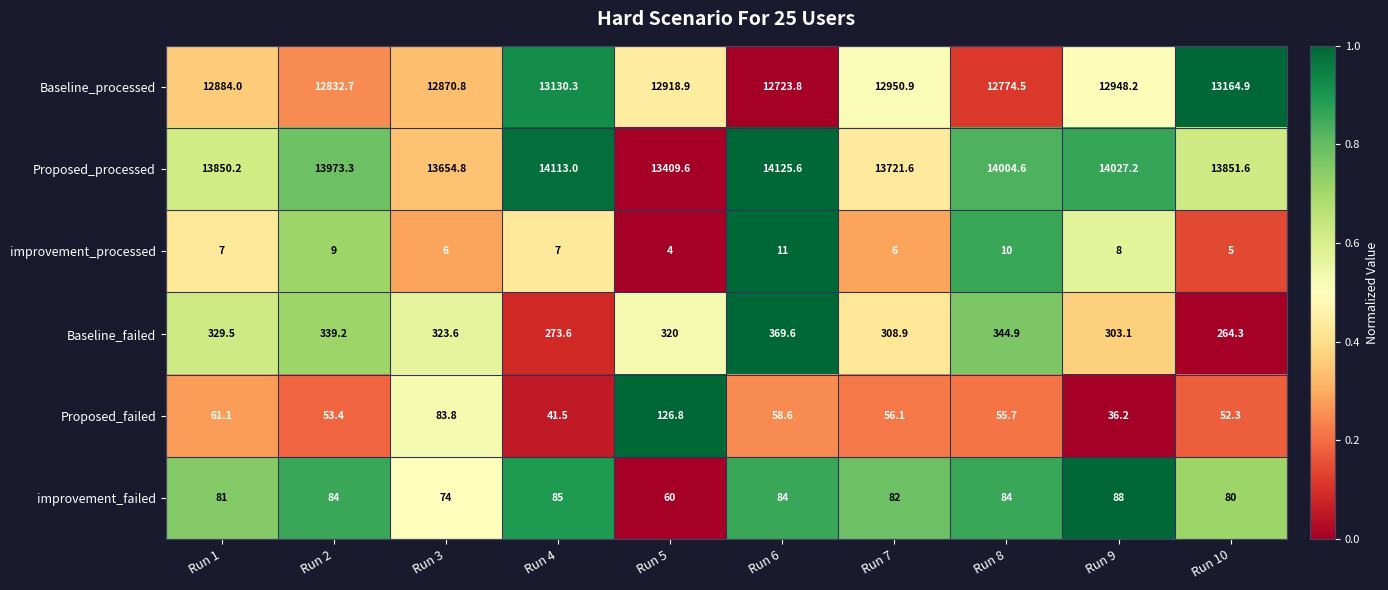

What is the total value across all series at Run 5?

26839.3